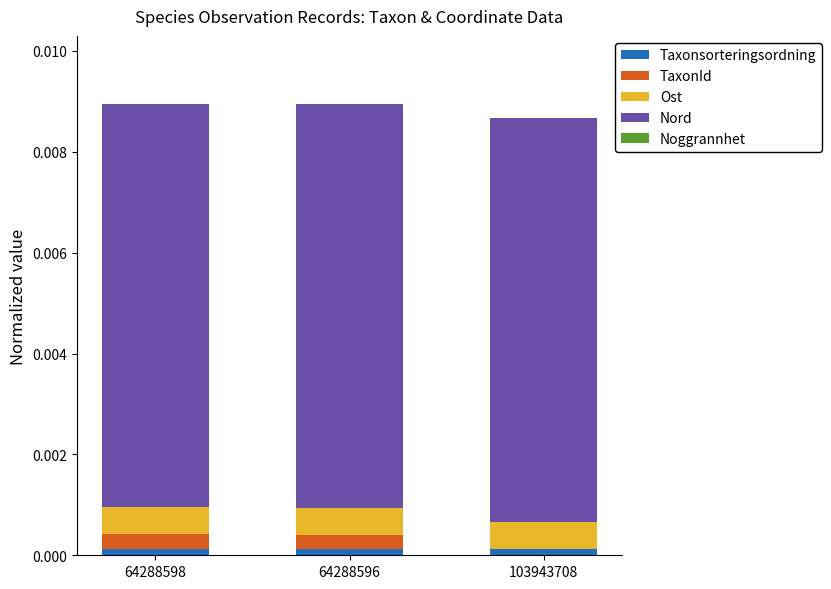

True or false: Taxonsorteringsordning has a value of 0.0 at 64288596.

True